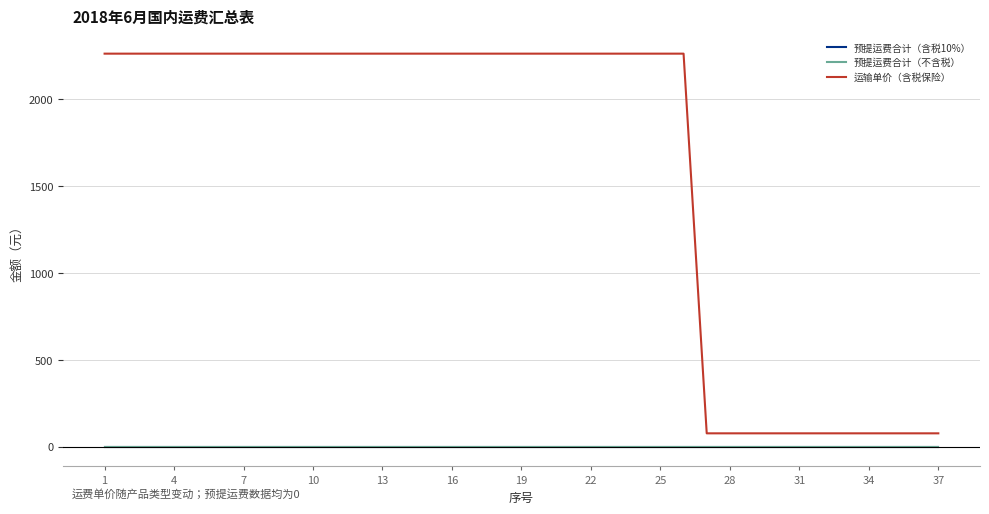

Which series has the largest total across all categories?

运输单价（含税保险）